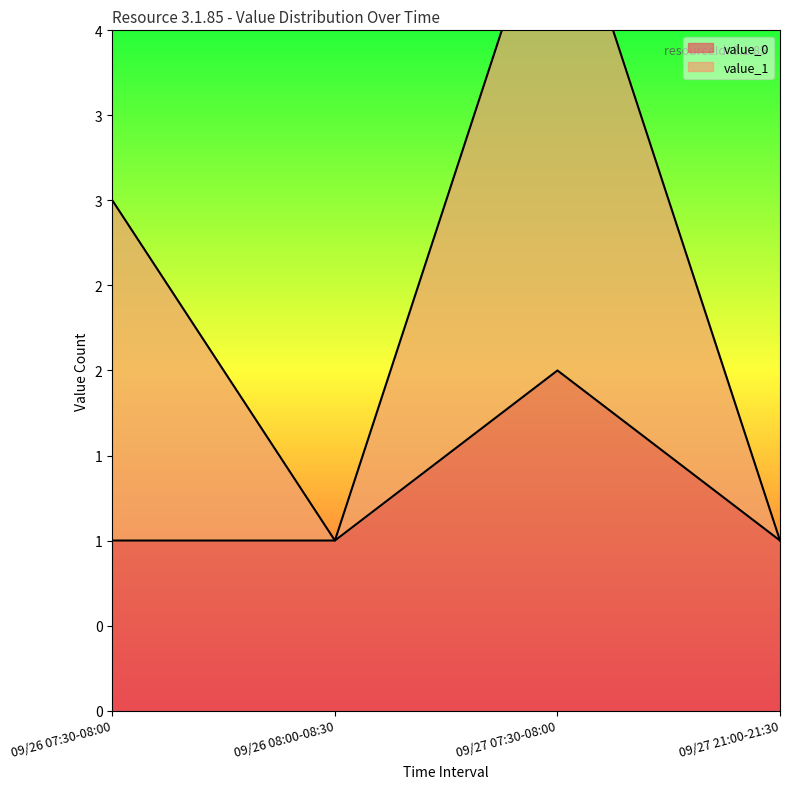

Where is the first local minimum for value_1?

09/26 08:00-08:30